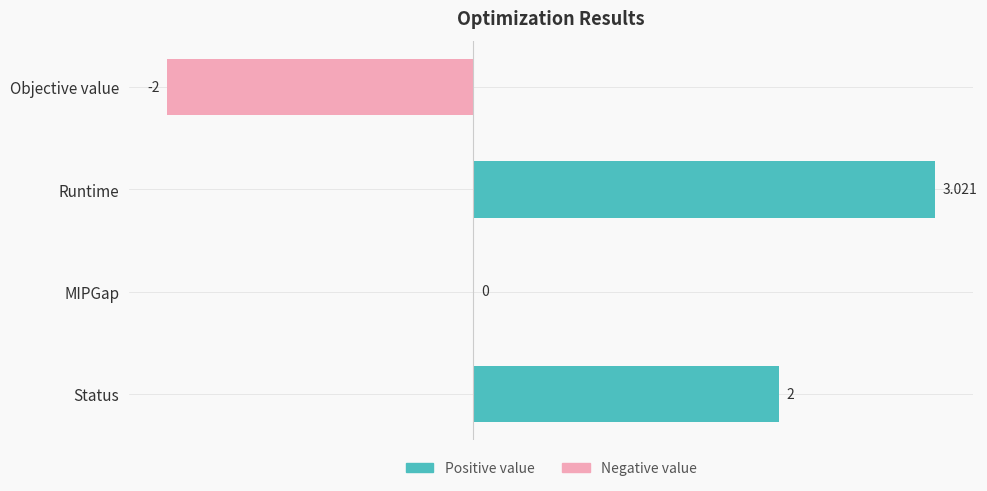

At which label is the value closest to 0?

MIPGap